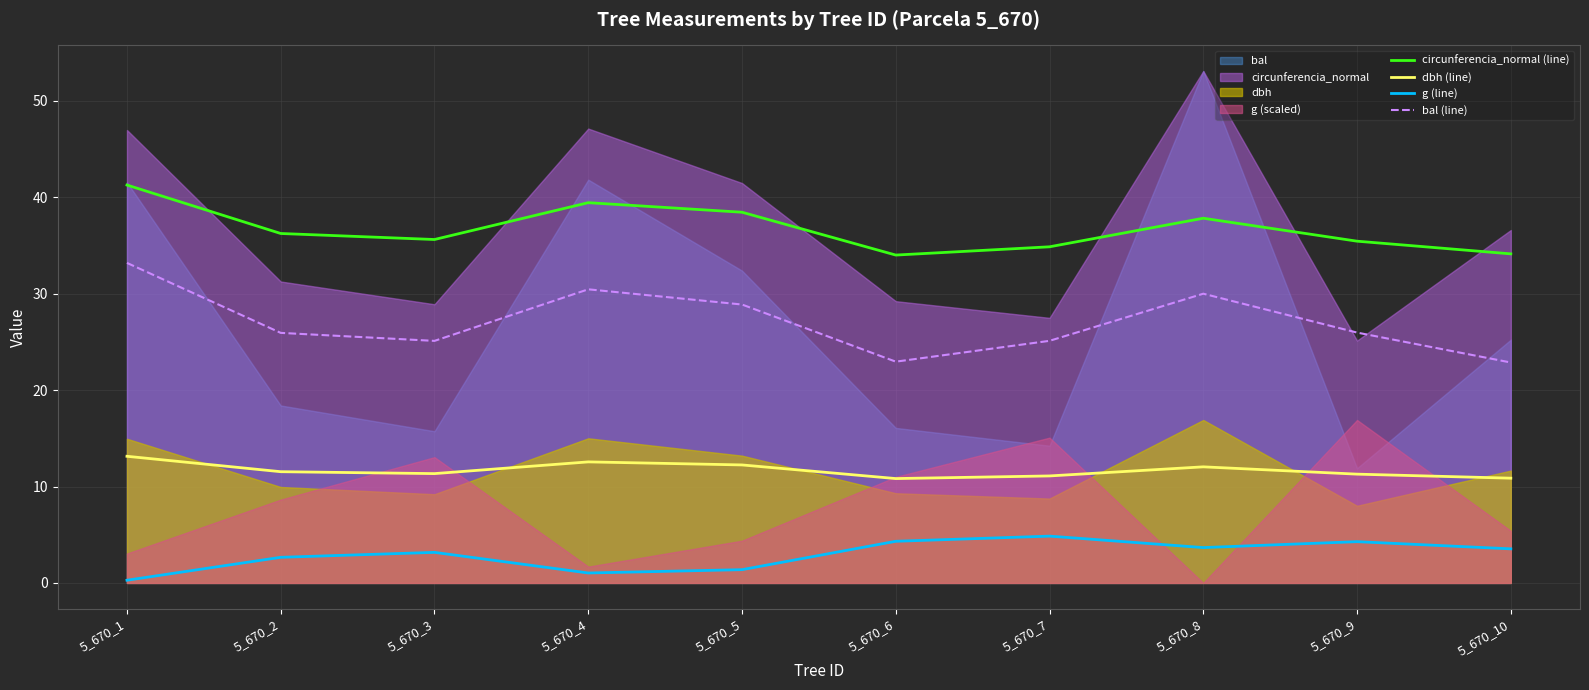

What is the smallest value displayed?

0.3